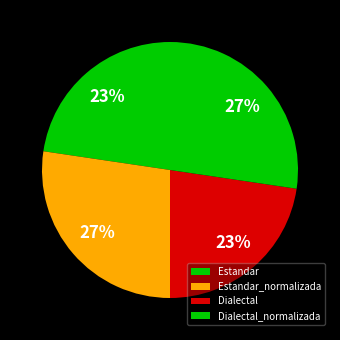

How many segments does this pie chart have?

4